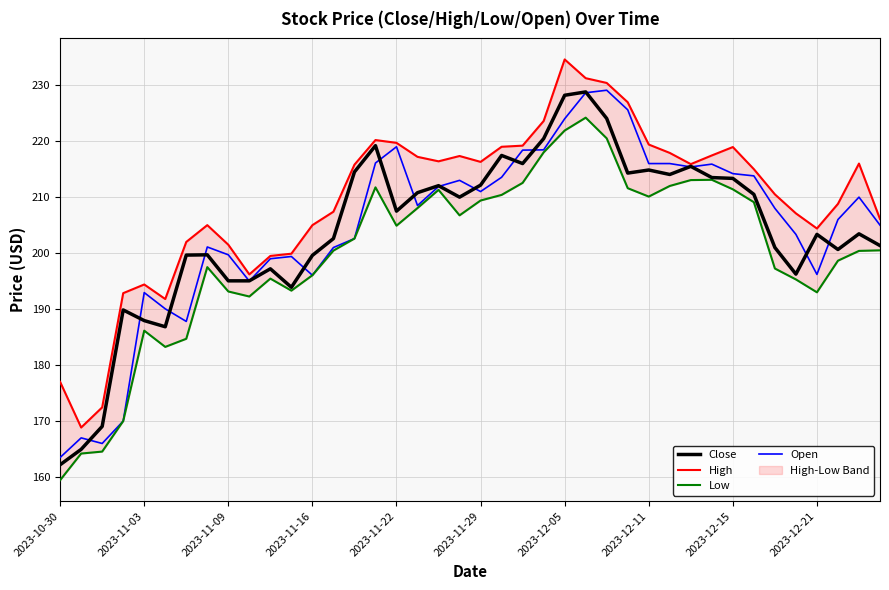

How many values in the Low series are below 202?

20